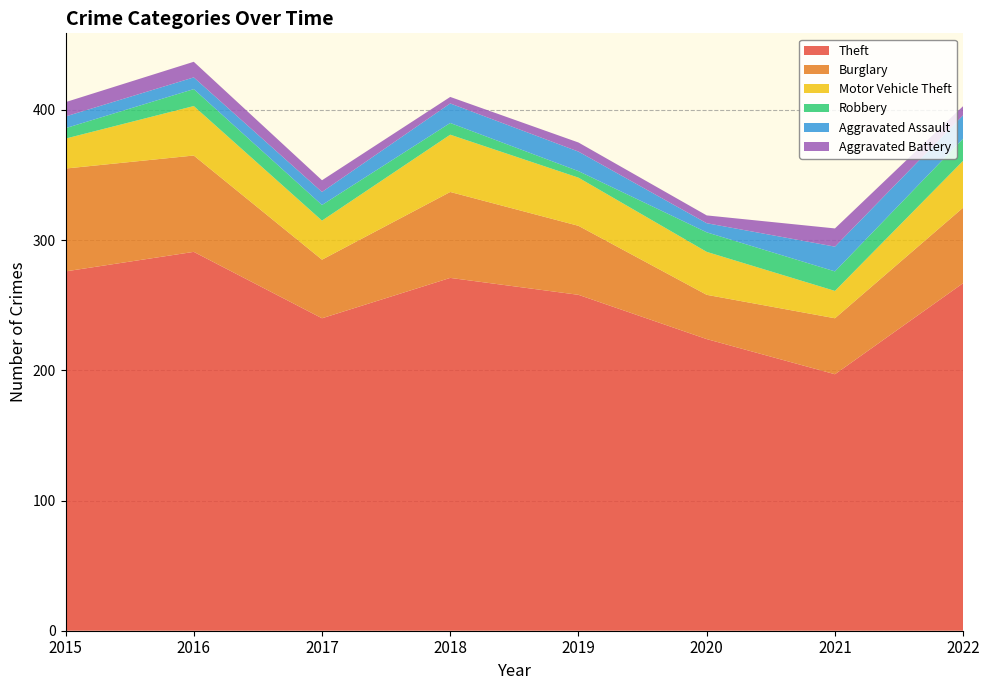

Reading left to right, what are all the values shown in this chart?

Theft: 2015=276	2016=291	2017=240	2018=271	2019=258	2020=224	2021=197	2022=267
Burglary: 2015=79	2016=74	2017=45	2018=66	2019=53	2020=34	2021=43	2022=58
Motor Vehicle Theft: 2015=23	2016=38	2017=30	2018=44	2019=37	2020=33	2021=21	2022=36
Robbery: 2015=8	2016=13	2017=12	2018=9	2019=5	2020=15	2021=15	2022=17
Aggravated Assault: 2015=9	2016=9	2017=10	2018=15	2019=15	2020=7	2021=19	2022=18
Aggravated Battery: 2015=11	2016=12	2017=9	2018=5	2019=7	2020=6	2021=14	2022=7